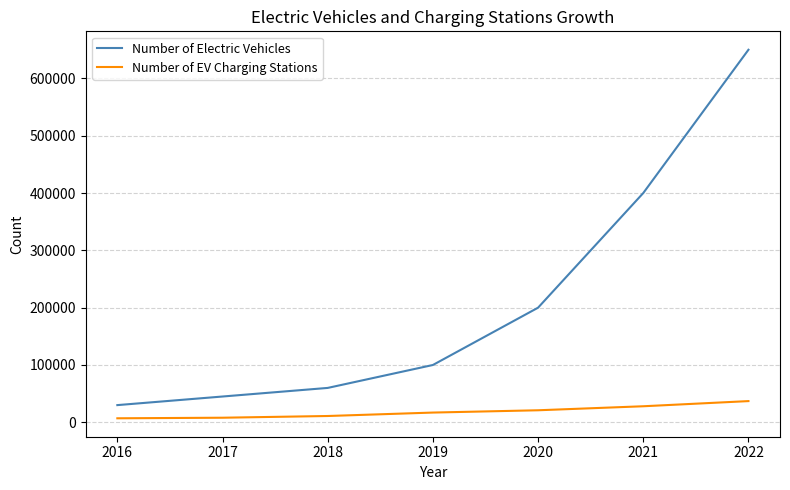

True or false: Number of Electric Vehicles and Number of EV Charging Stations cross at least once.

False